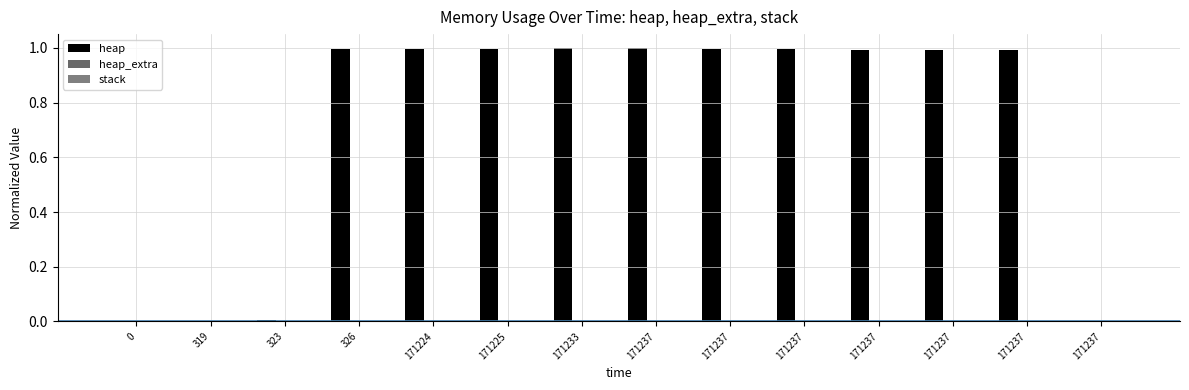

What is the total value across all series at 171237?

1.0